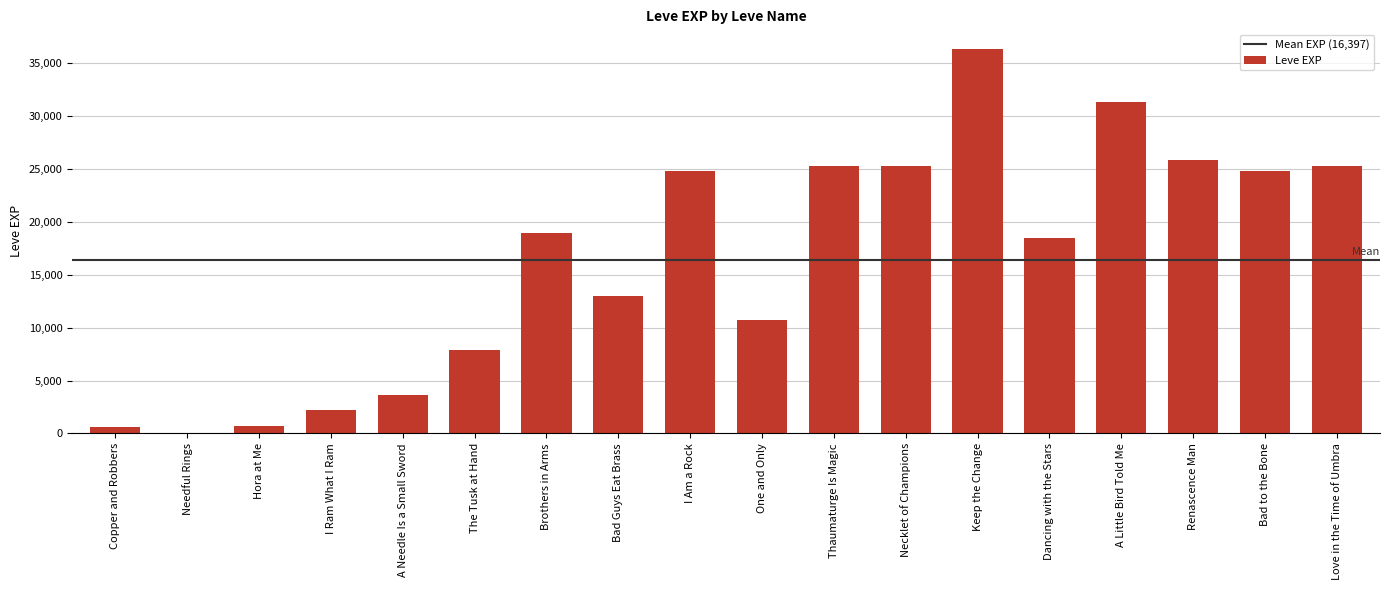

What is the sum of all values?

295161